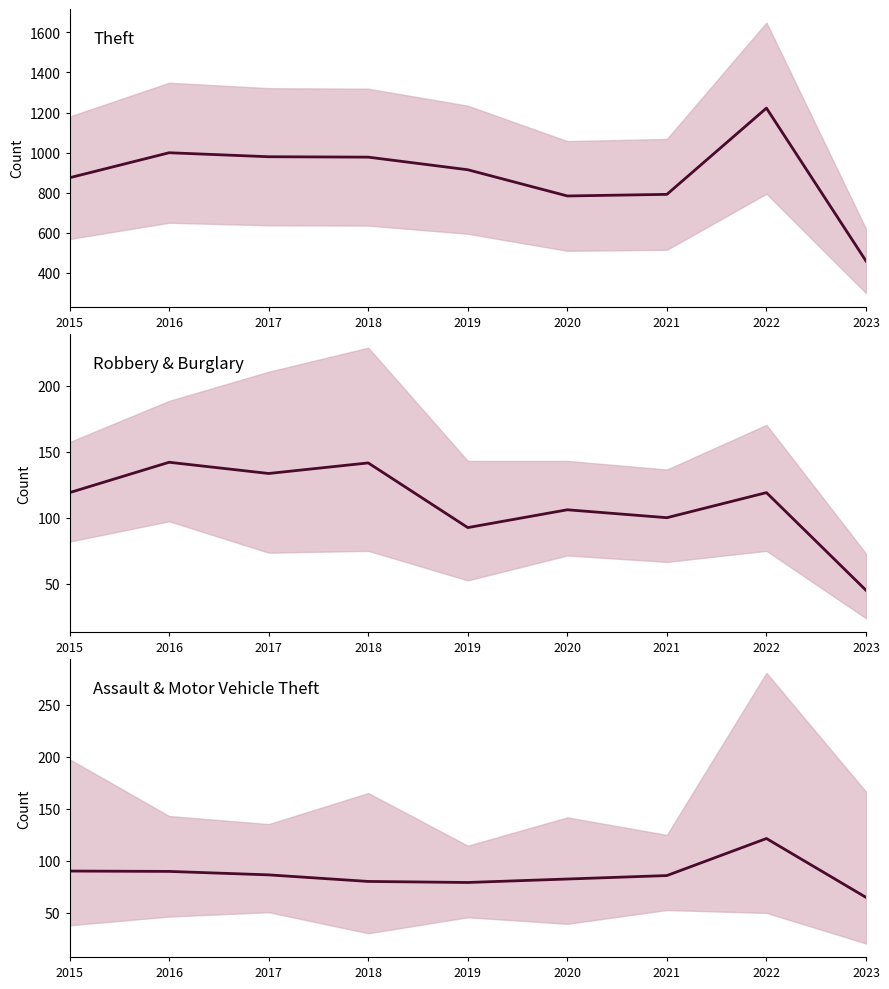

Where is the first local maximum for Assault & Motor Vehicle Theft?

2022